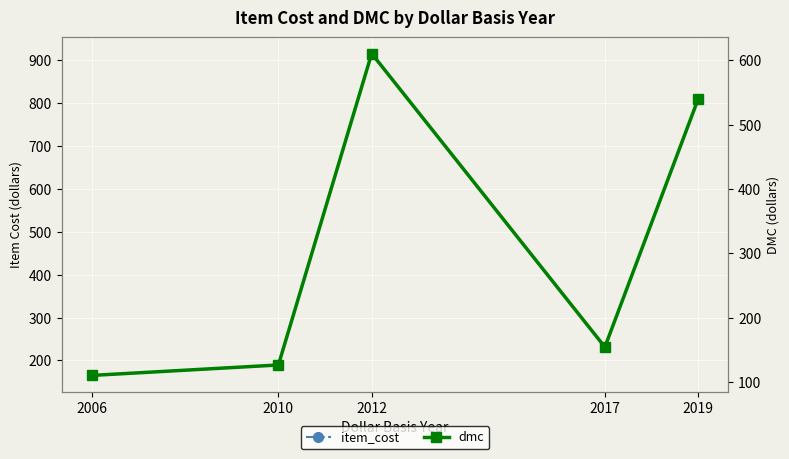

At which category does dmc reach its first local valley?

2017